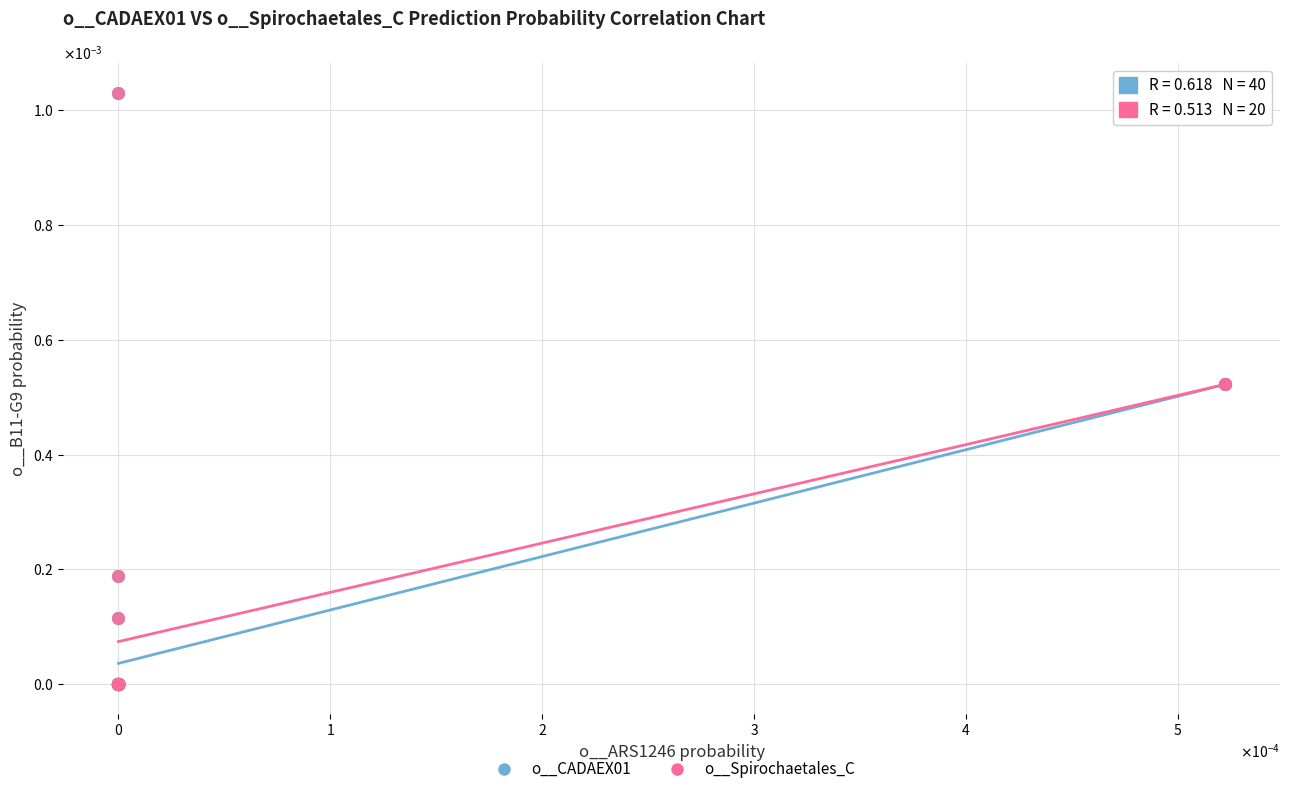

What are all the series names shown in the legend?

o__CADAEX01, o__Spirochaetales_C